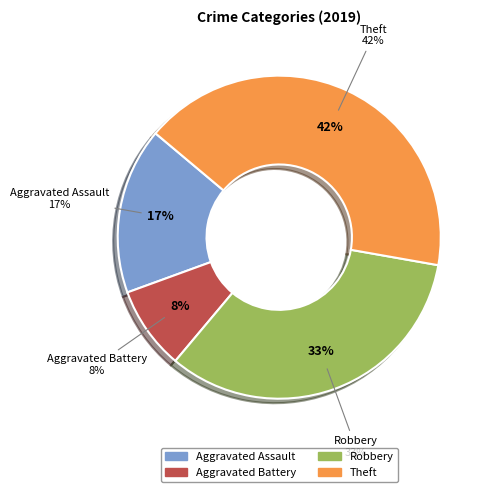

Count the number of slices in the pie.

4